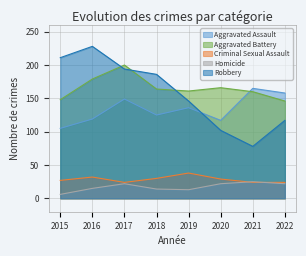

What are all the series names shown in the legend?

Aggravated Assault, Aggravated Battery, Criminal Sexual Assault, Homicide, Robbery